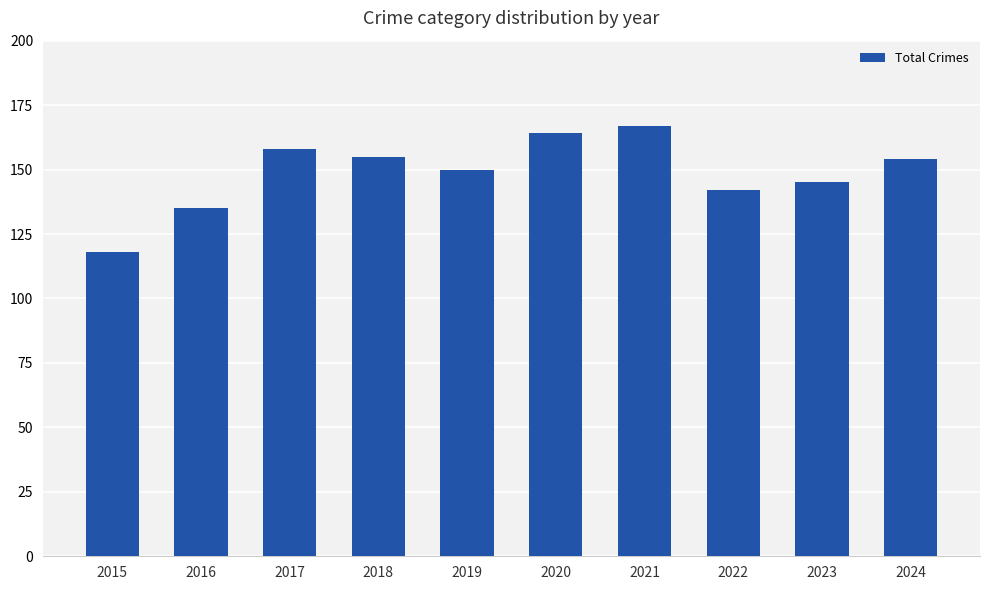

How many data points does each series have?

10